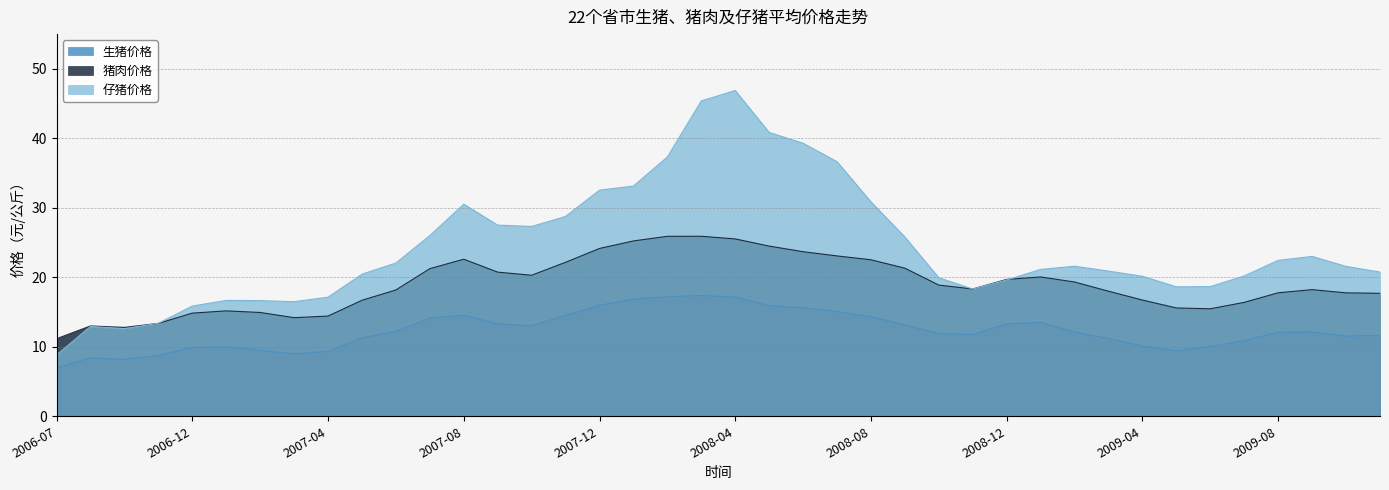

List the series in order of their peak value, lowest first.

生猪价格, 猪肉价格, 仔猪价格